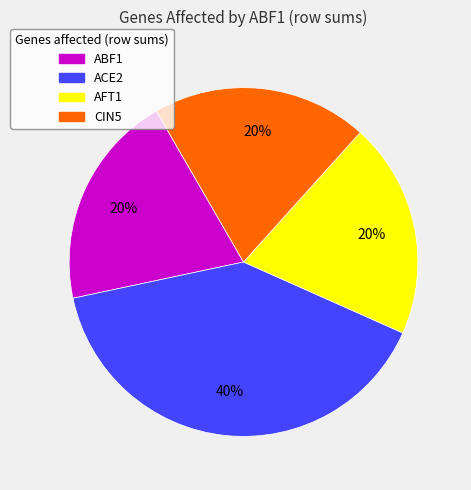

To the nearest percent, what is the difference between the ACE2 and CIN5 slice percentages?

20%